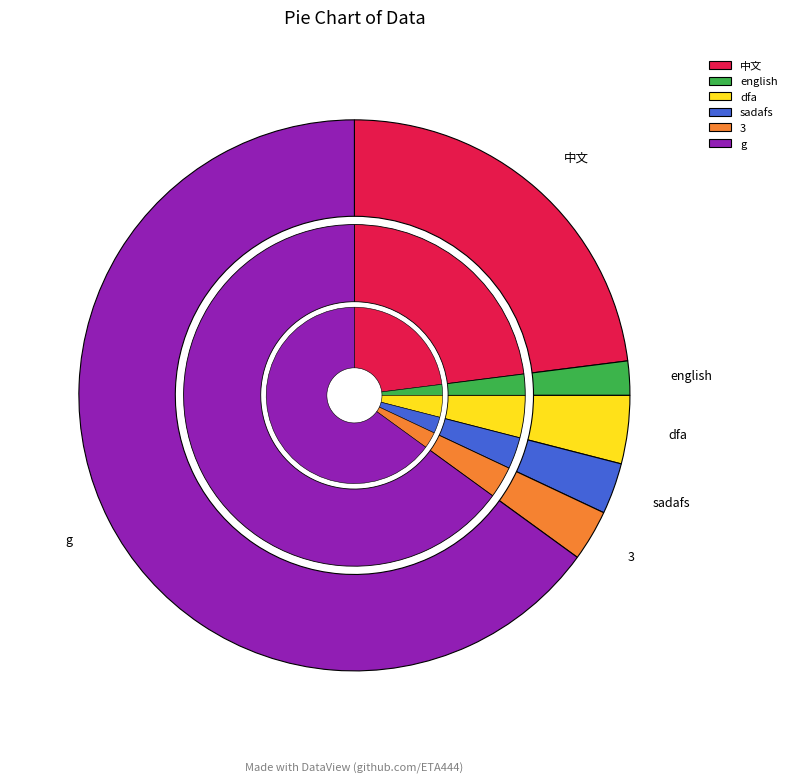

To the nearest percent, what percentage of the pie is english?

2%